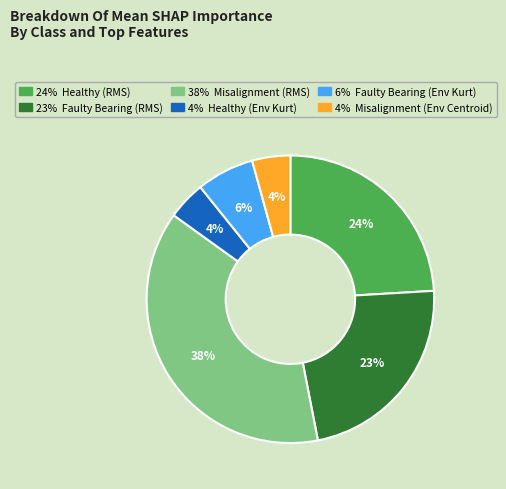

Is there a majority slice in this chart?

No